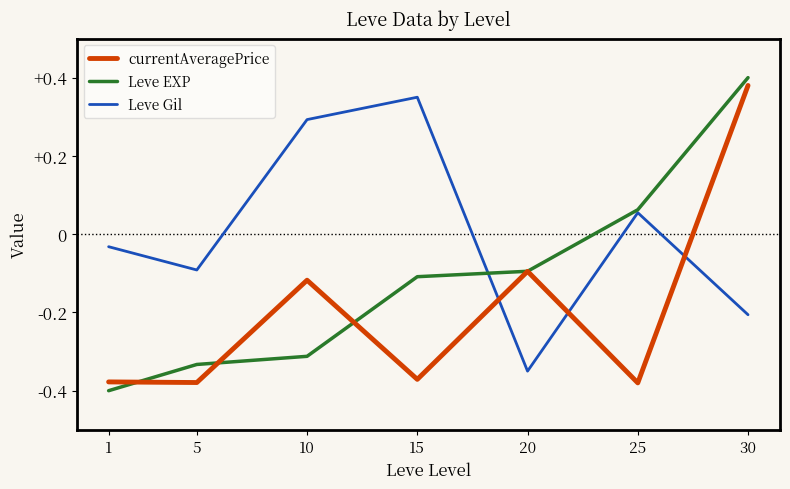

Between 20 and 25, which series saw the biggest shift?

Leve Gil